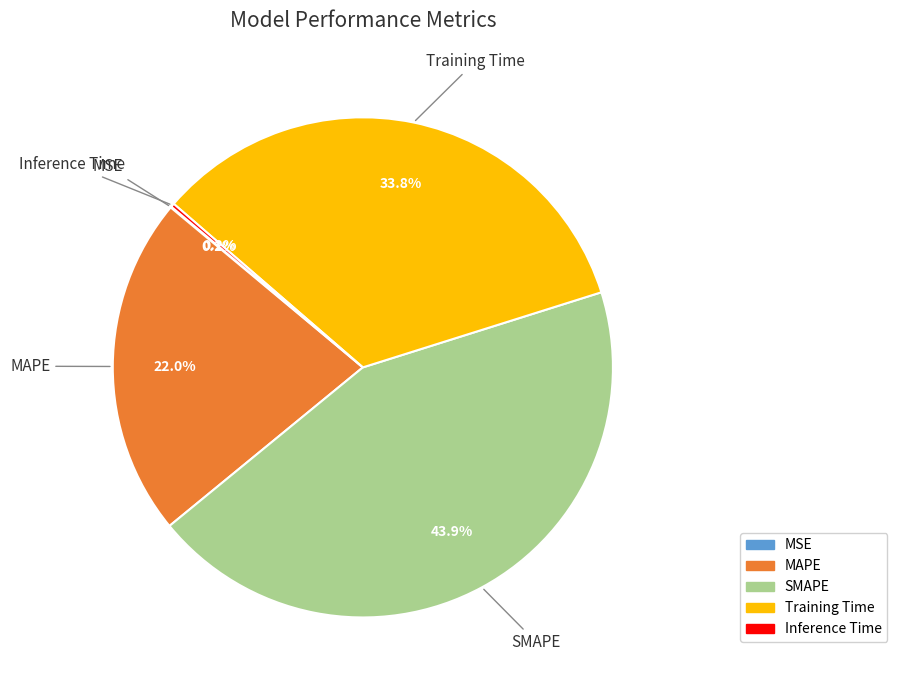

Which category has the biggest portion of the pie?

SMAPE